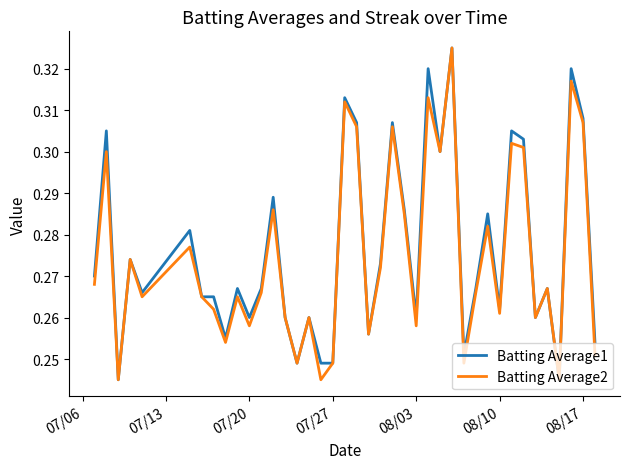

What is the maximum value shown in the chart?

0.3